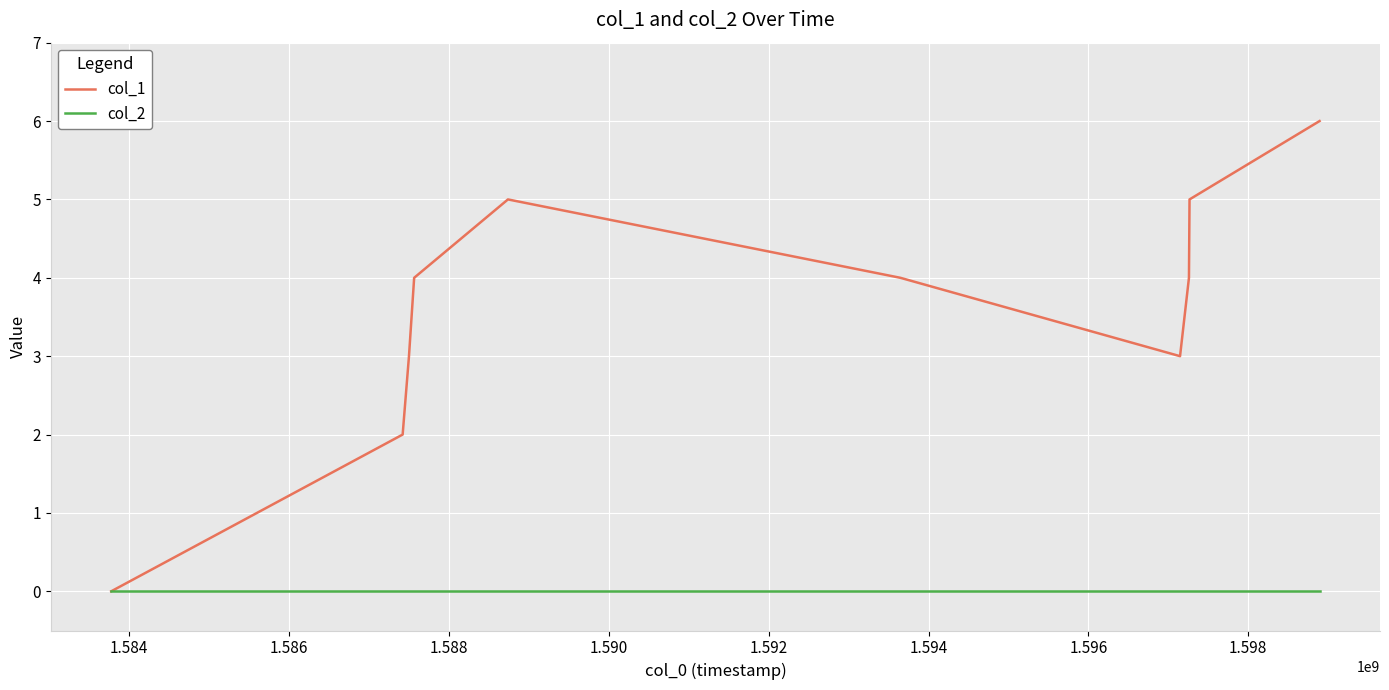

What is the highest value of the col_1 series?

6